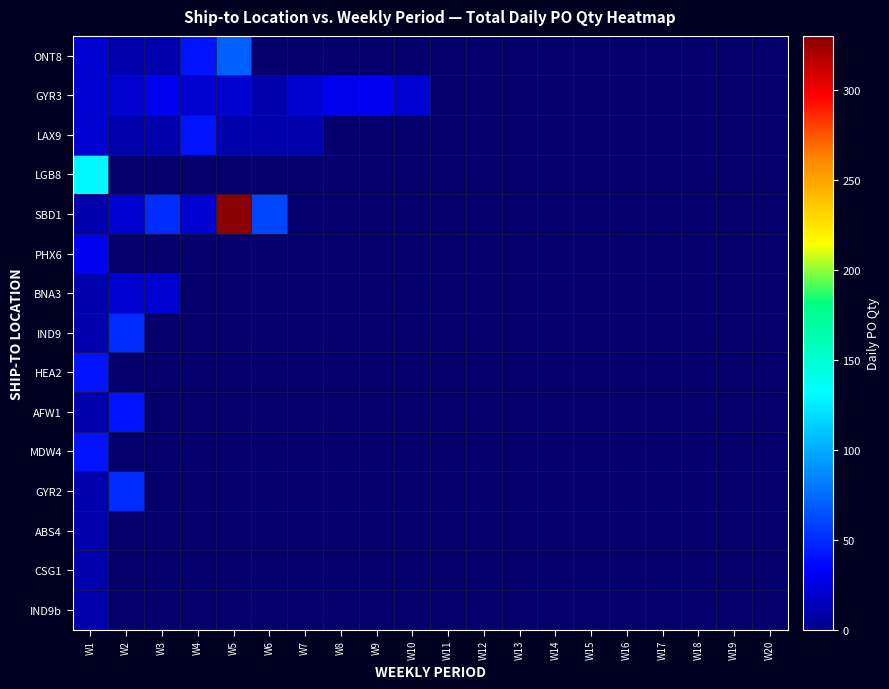

Which series has the widest spread of values?

SBD1